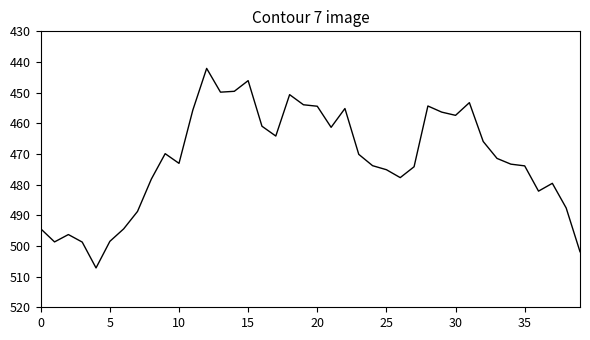

What is the minimum value shown in the chart?

442.1